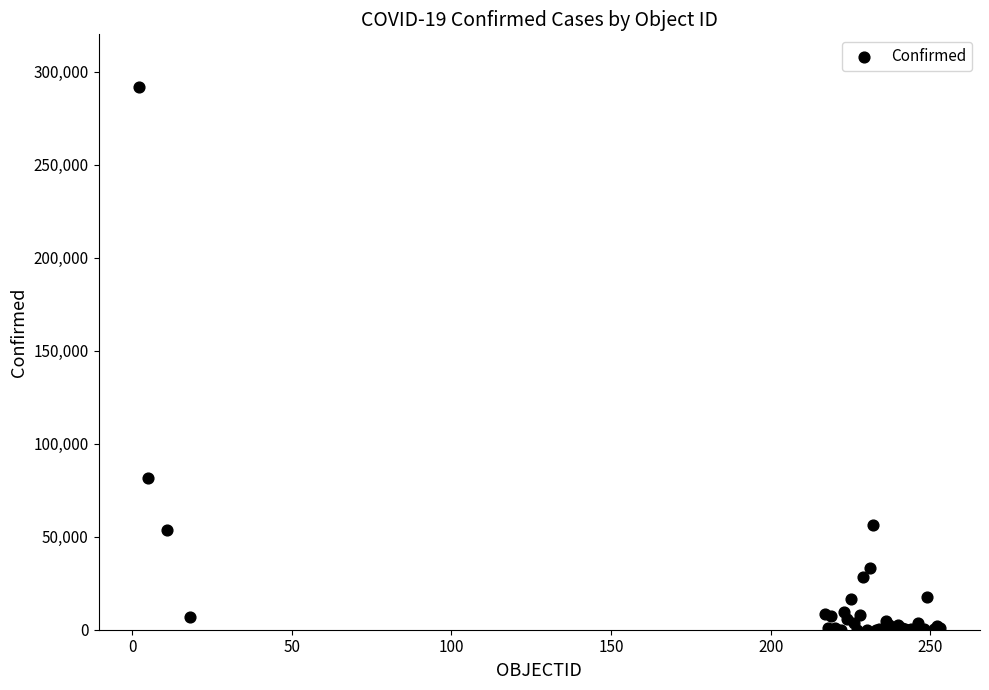

What Y value in the scatter plot is closest to 145798?

81575